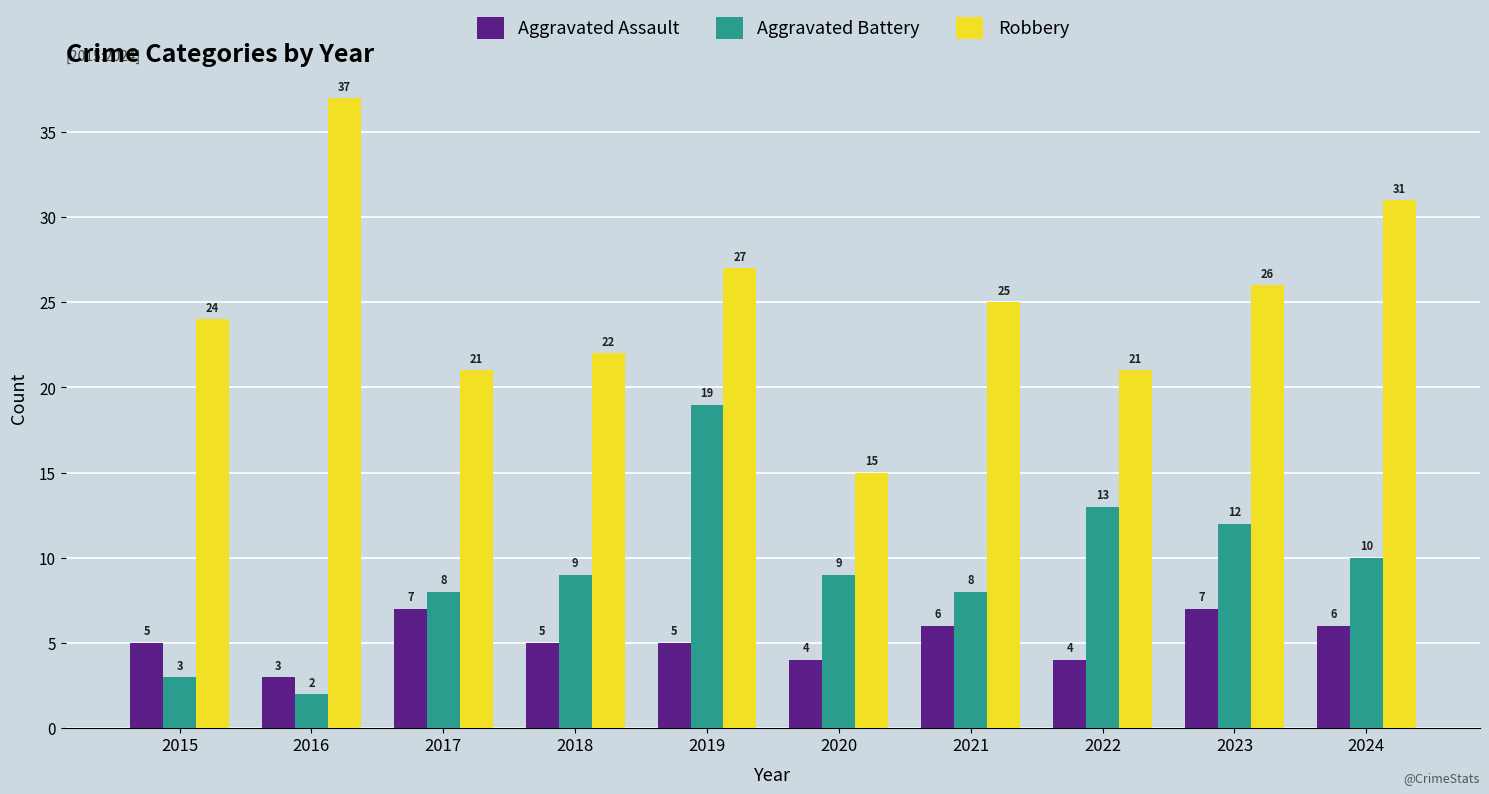

Which series has the largest range (max minus min)?

Robbery